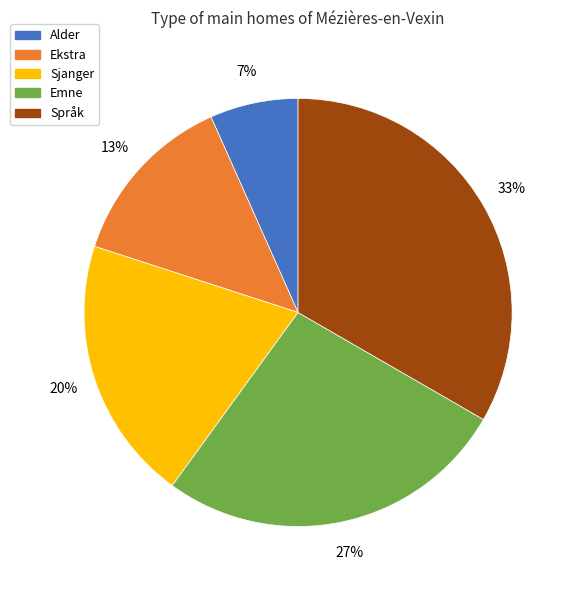

Combined, do Sjanger and Ekstra account for over 50%?

No